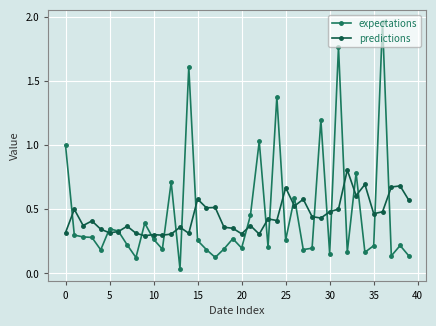

How many predictions values are between 0 and 1?

40